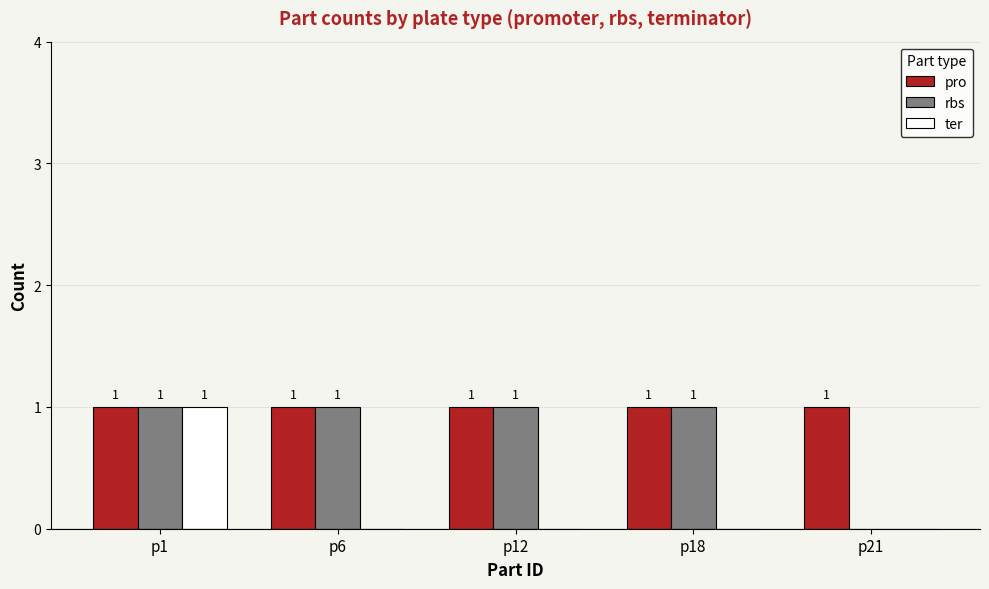

Which series has the largest total across all categories?

pro